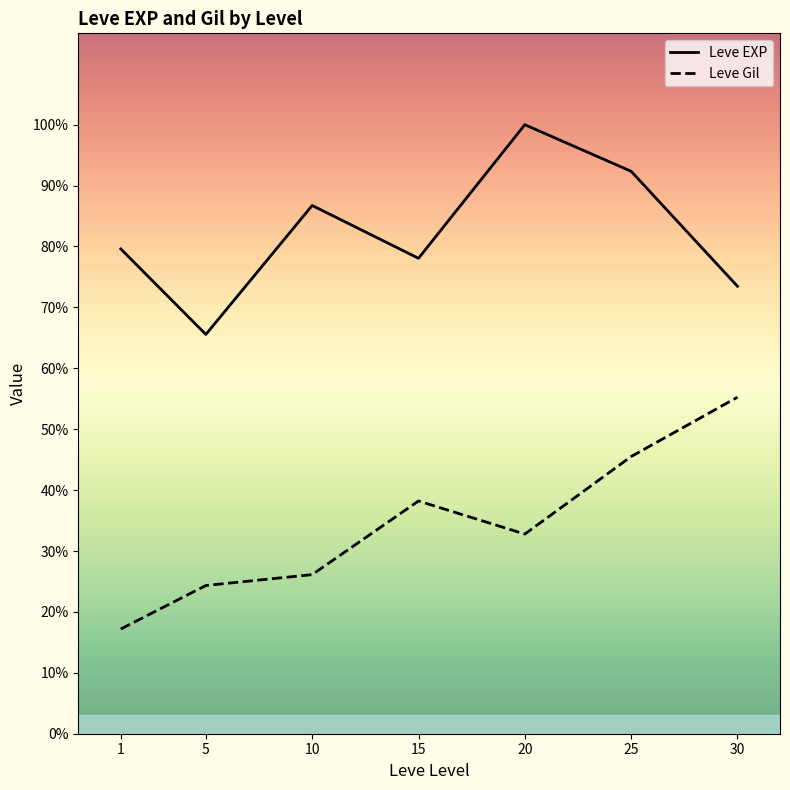

List the series in order of their peak value, highest first.

Leve EXP, Leve Gil